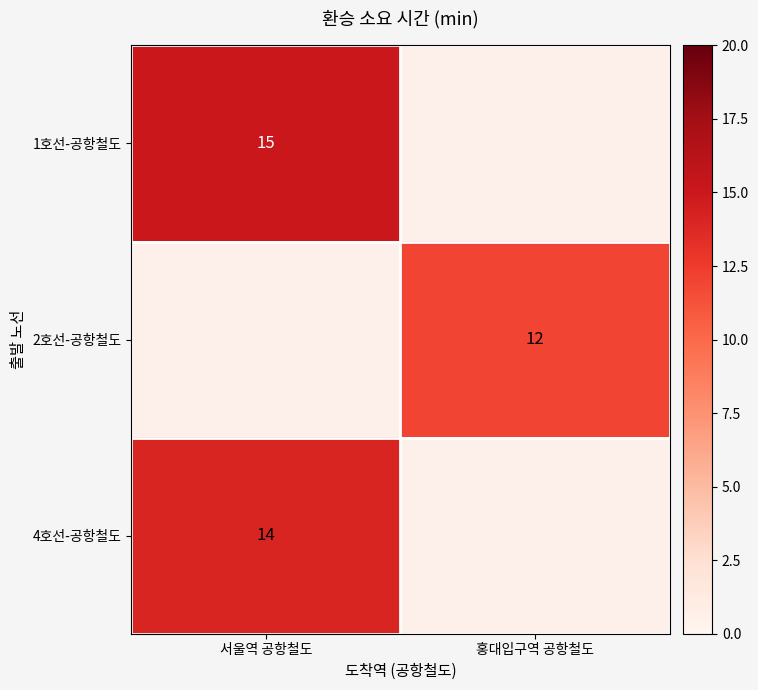

The 2호선-공항철도 series shows 6 at 홍대입구역 공항철도. True or false?

False